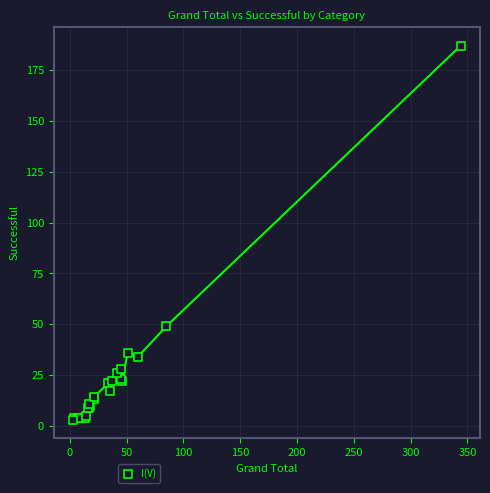

What Y value in the scatter plot is closest to 95?

49